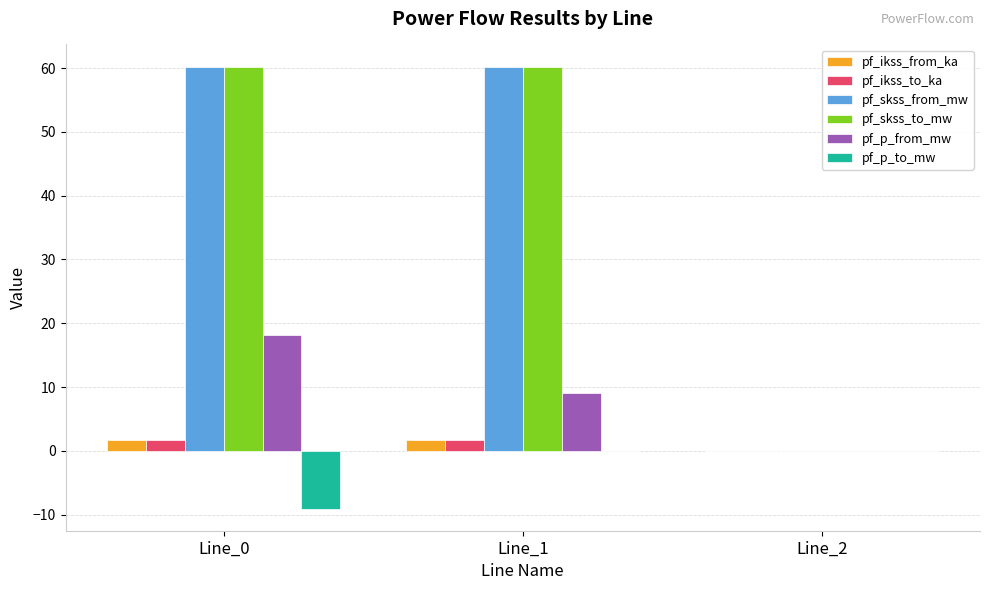

Is the value of pf_p_to_mw at Line_1 greater than the value of pf_p_from_mw at Line_0?

No